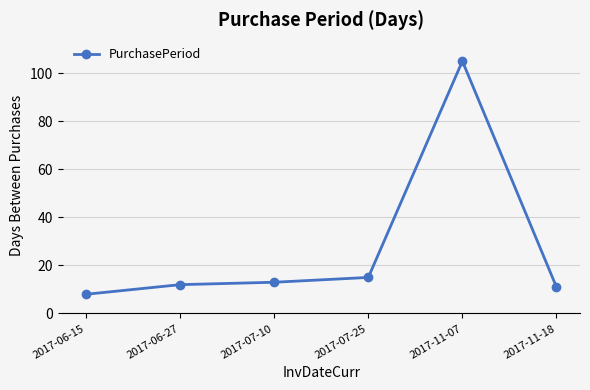

Which category has the lowest value across all series?

2017-06-15